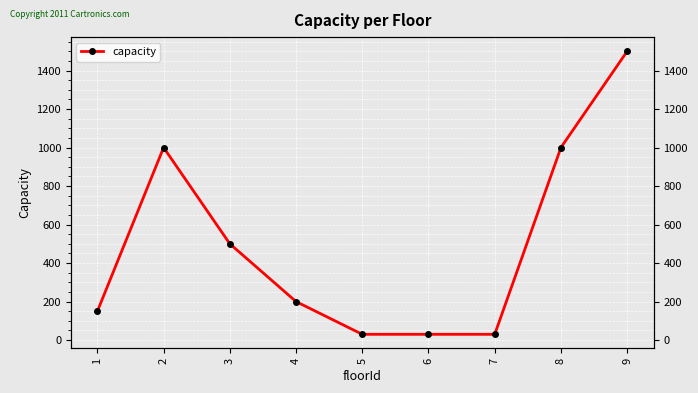

Reading left to right, transcribe all the data shown in this chart.

1=150	2=1000	3=500	4=200	5=30	6=30	7=30	8=1000	9=1500